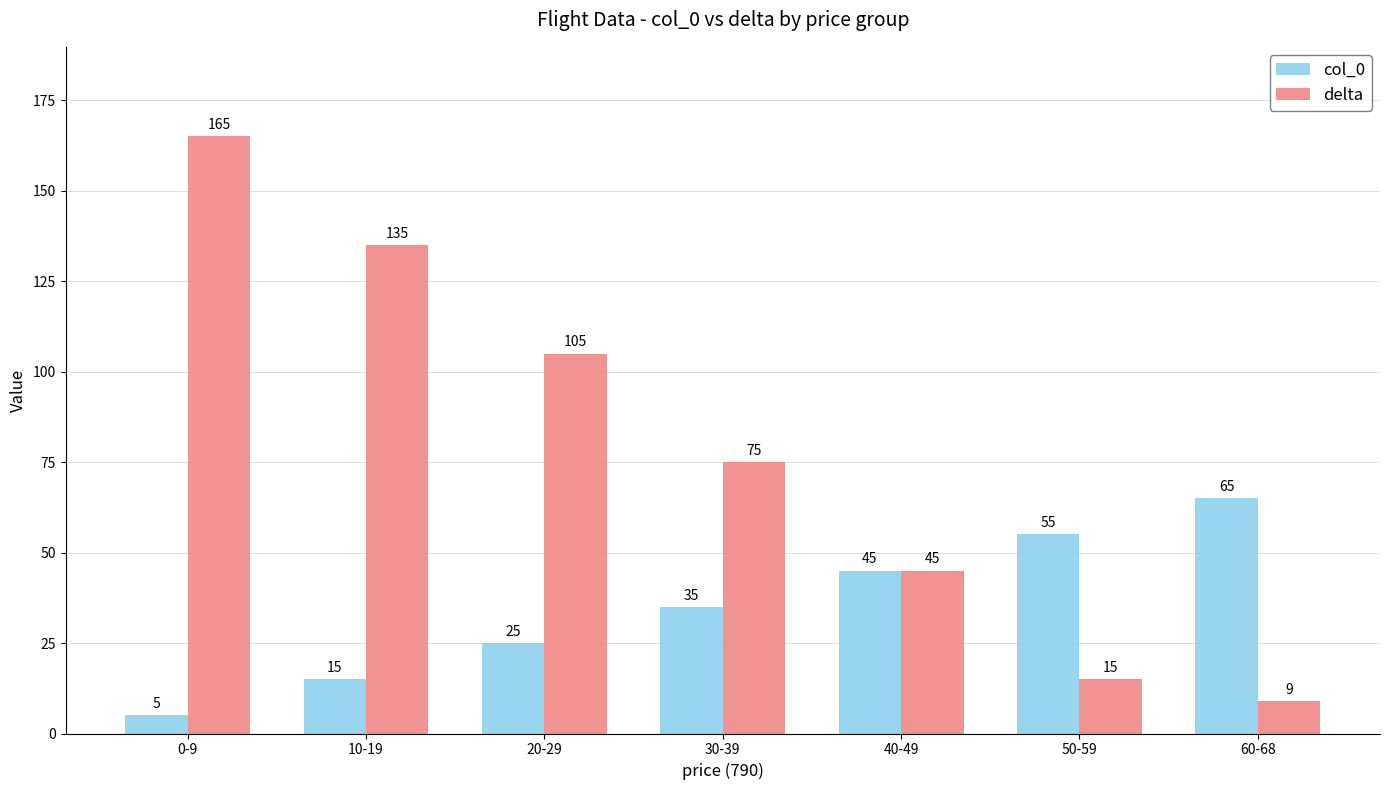

Where is col_0 nearest to the value 35?

30-39